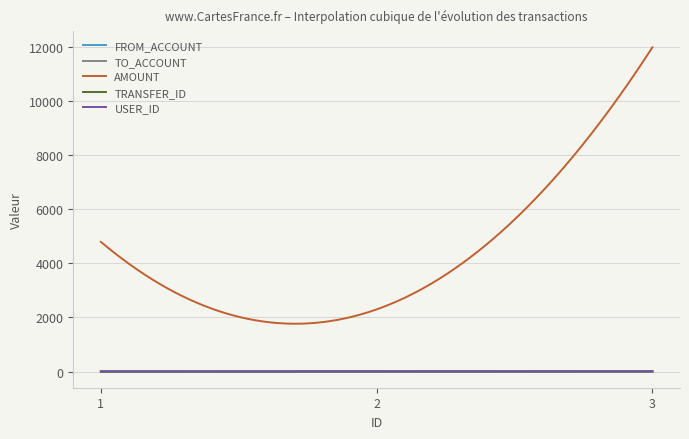

What is the highest value of the AMOUNT series?

12000.0